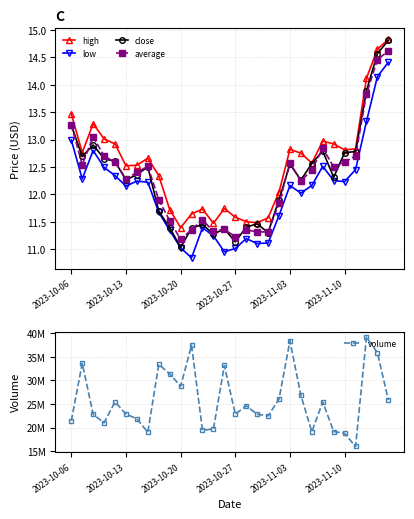

True or false: high has more than 0 interior local peaks.

True